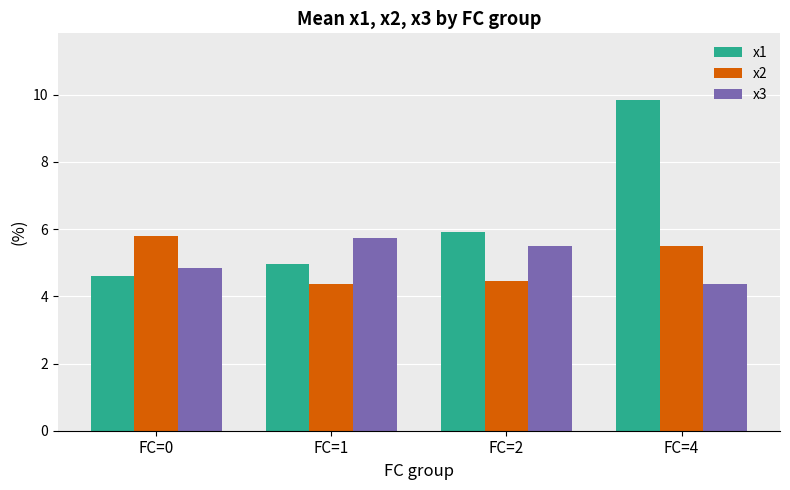

Is it true that x1 equals 5.8 at FC=4?

False